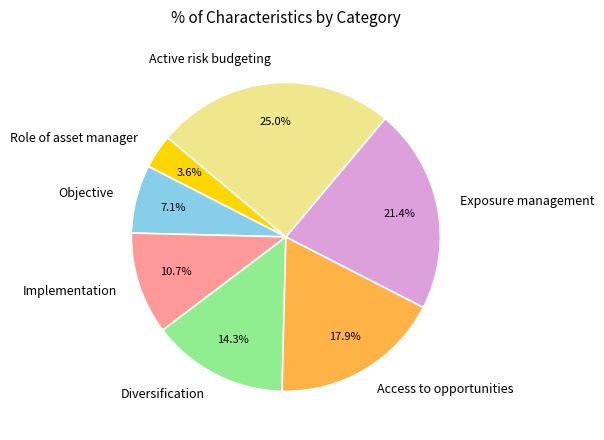

How many segments does this pie chart have?

7